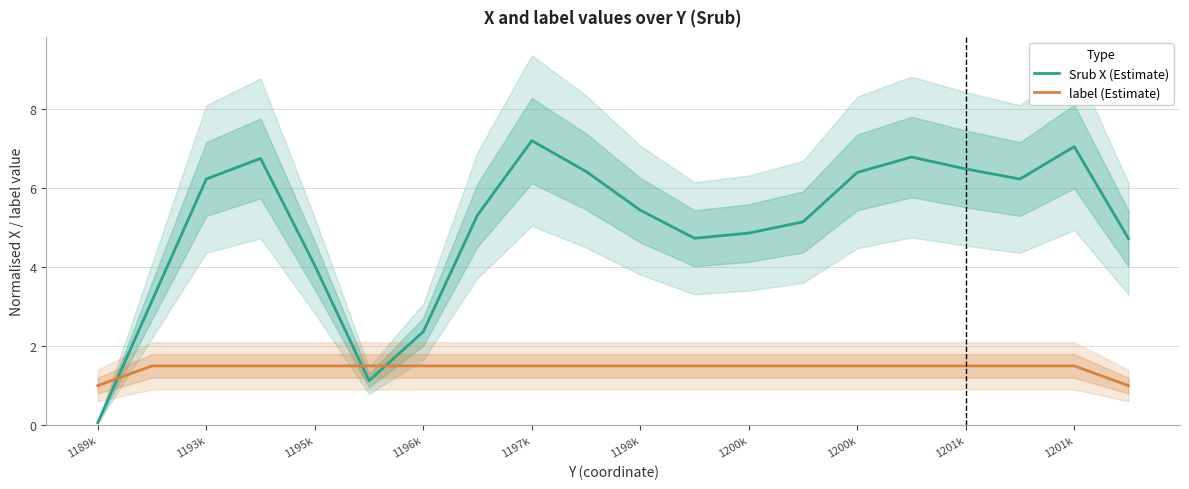

What is the total value across all series at 1198k?

6.9